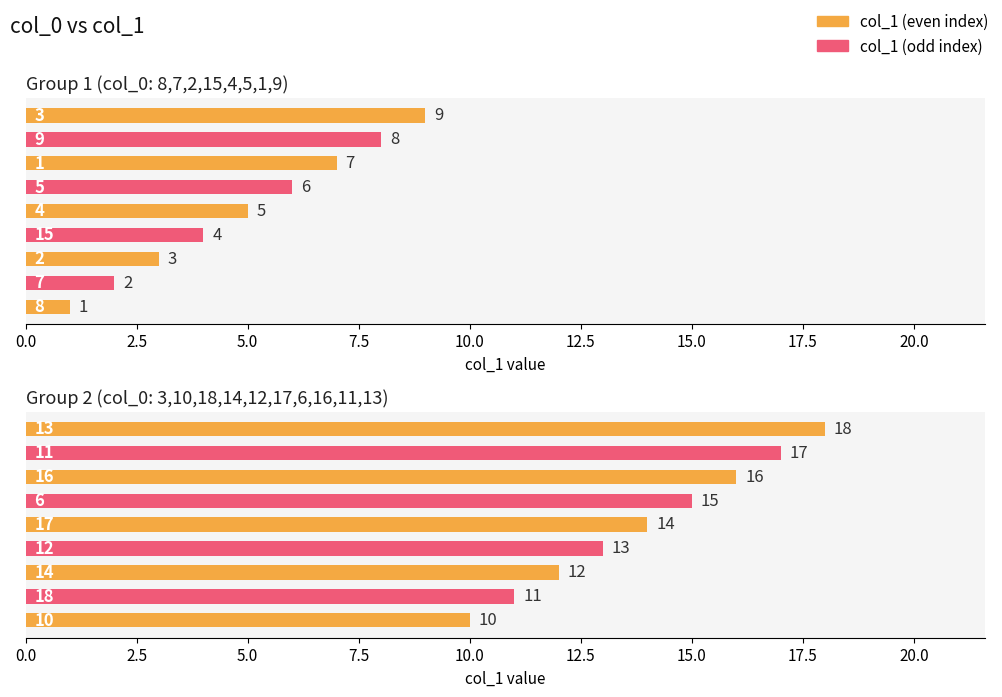

What is the change in value from 7.5 to 12.5?

+2